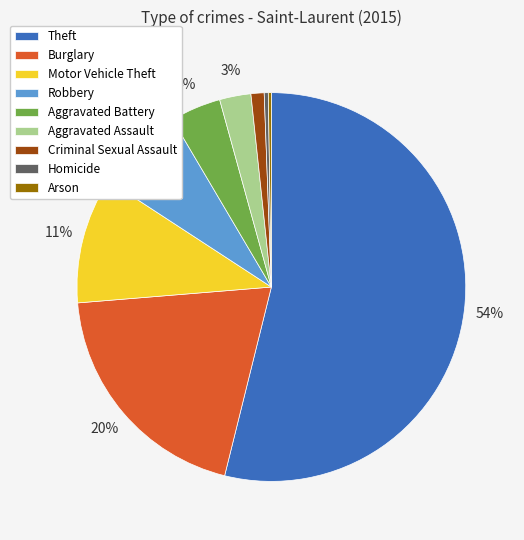

To the nearest percent, what is the difference between the largest and smallest slice percentages?

54%